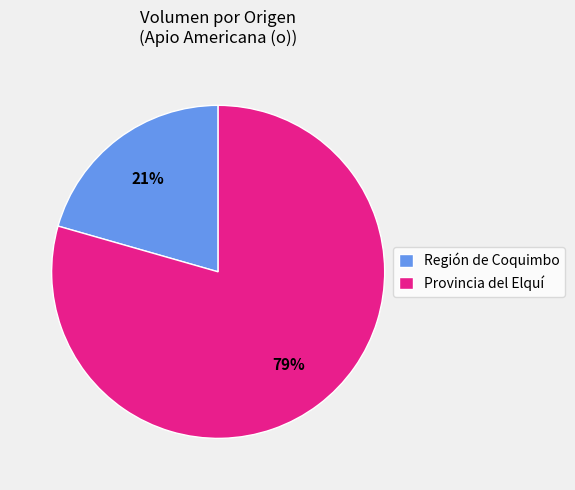

What is the majority slice?

Provincia del Elquí